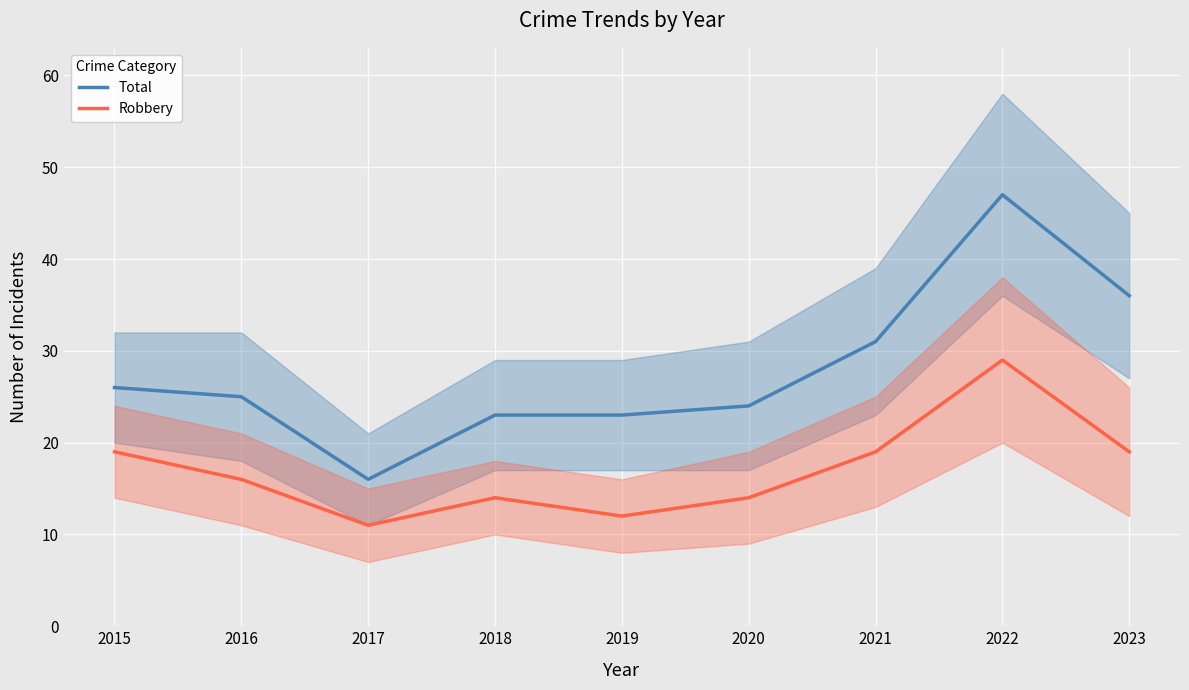

True or false: Total has a value of 31 at 2021.

True